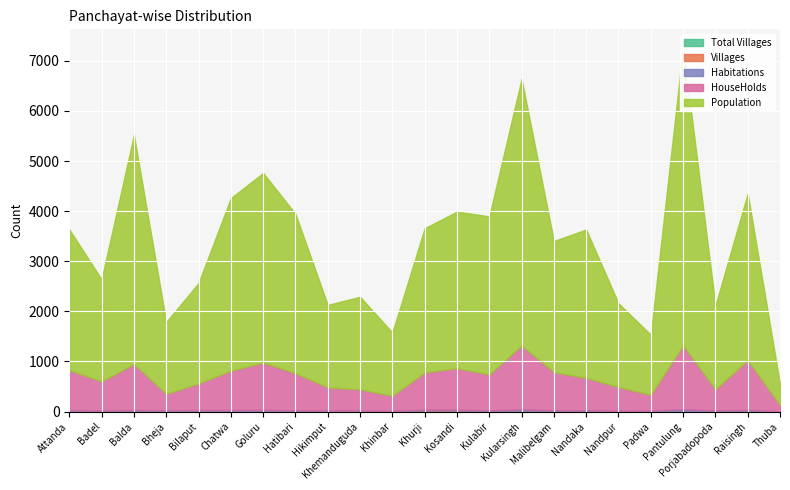

True or false: Villages and Habitations cross at least once.

False